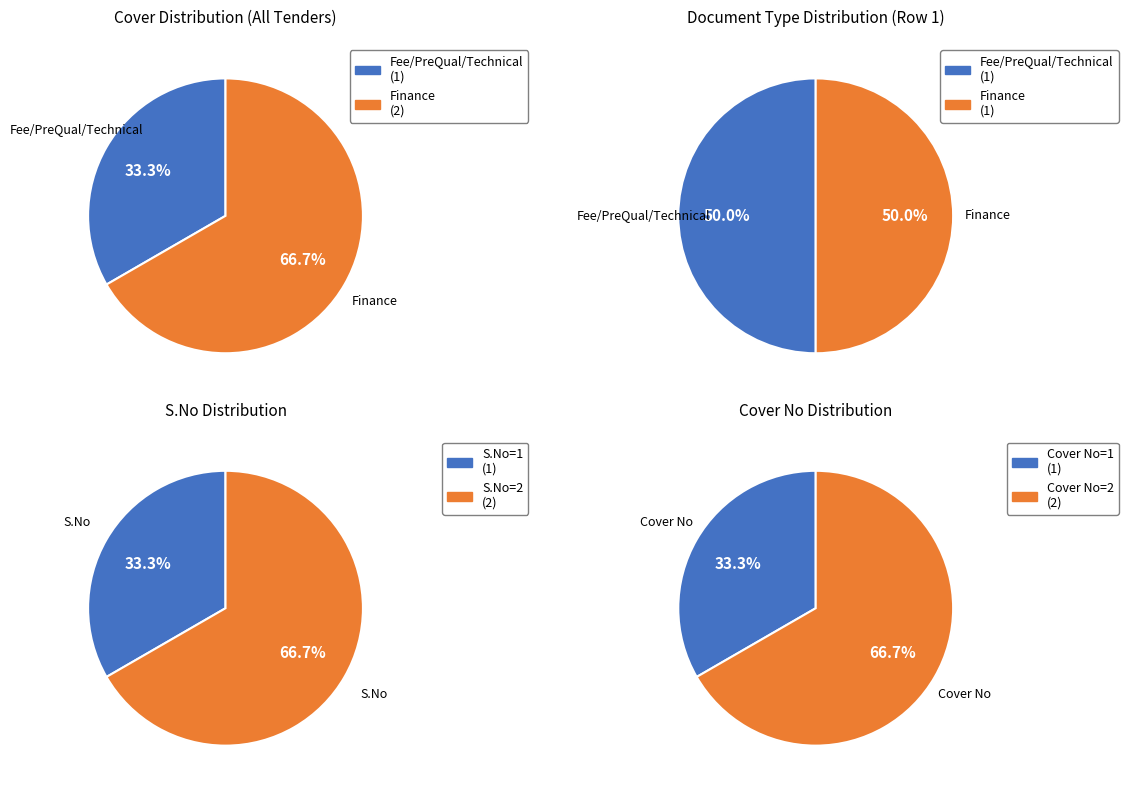

Is there a majority slice in this chart?

Yes